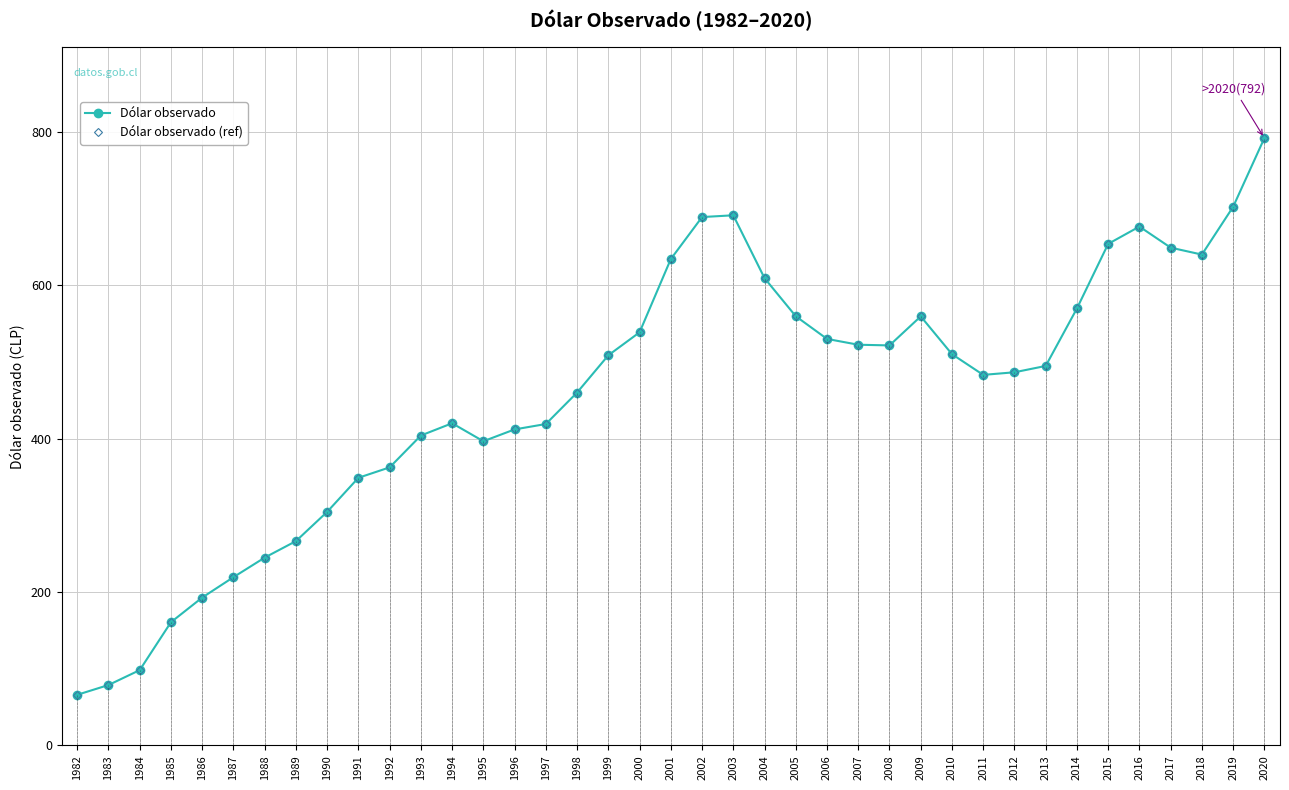

How many series are shown in this chart?

2